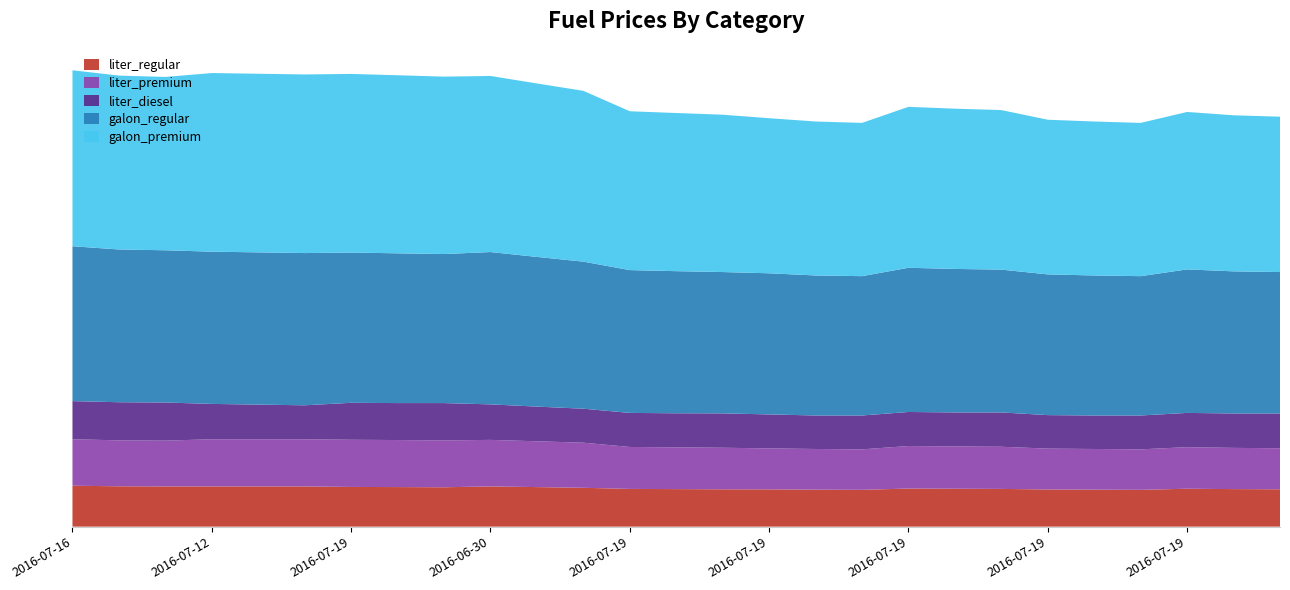

Reading left to right, transcribe all the data shown in this chart.

liter_regular: 58.7	57.9	57.7	57.7	57.7	57.7	57.0	56.8	56.5	57.7	56.7	55.7	54.1	53.9	53.6	53.5	53.1	52.8	54.7	54.4	54.1	53.3	53.1	52.8	54.4	53.9	53.6
liter_premium: 66.7	65.9	65.7	67.7	67.7	67.7	67.7	67.5	67.2	66.7	65.7	64.7	60.2	59.9	59.6	58.8	58.4	58.1	61.0	60.7	60.5	58.6	58.4	58.1	59.7	59.1	58.9
liter_diesel: 54.7	54.7	54.7	50.7	49.7	48.7	53.0	53.0	53.6	51.0	49.7	48.7	48.9	48.9	49.3	48.7	48.0	48.6	48.9	48.7	49.3	48.0	48.0	48.6	49.1	49.4	49.9
galon_regular: 222.2	219.2	218.4	218.4	218.4	218.4	215.6	214.8	213.8	218.6	214.8	211.0	204.9	203.9	202.8	202.5	200.9	199.9	206.9	205.9	204.9	201.9	200.9	199.9	205.9	203.9	202.9
galon_premium: 252.5	249.5	248.7	256.3	256.3	256.3	256.2	255.5	254.5	252.6	248.8	245.1	227.9	226.9	225.8	222.5	220.9	219.9	230.9	229.9	228.9	221.9	220.9	219.9	225.9	223.9	222.9